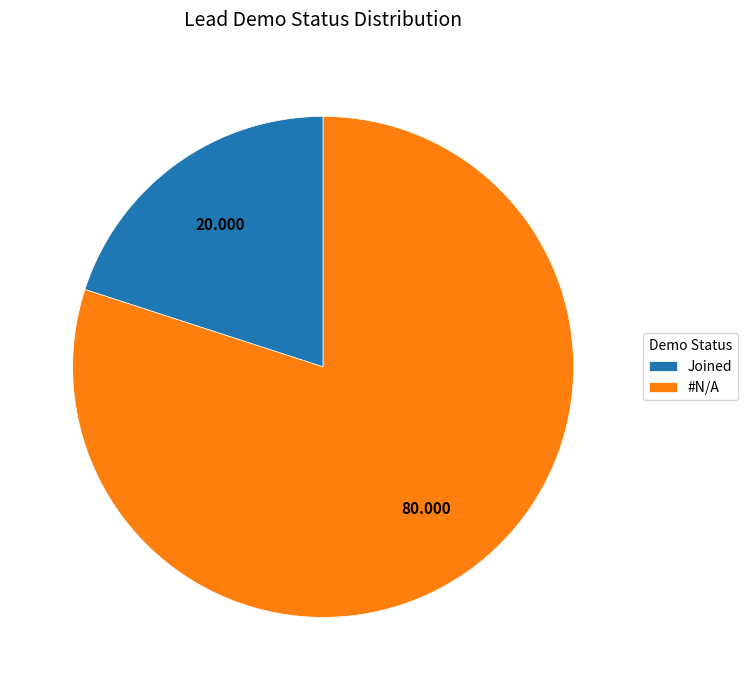

Does any single category account for the majority?

Yes